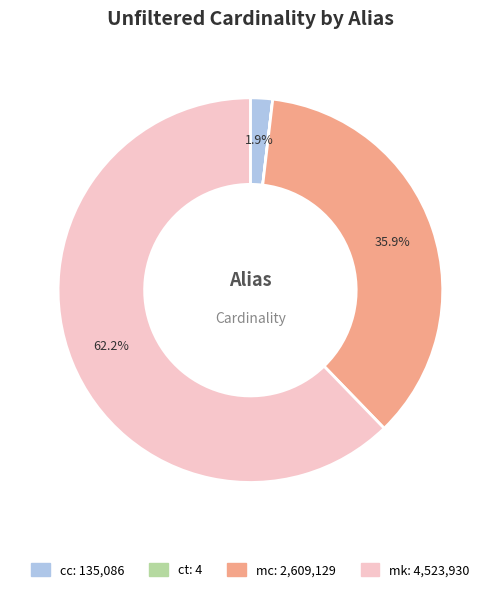

To the nearest percent, what percentage of the pie is mc?

36%